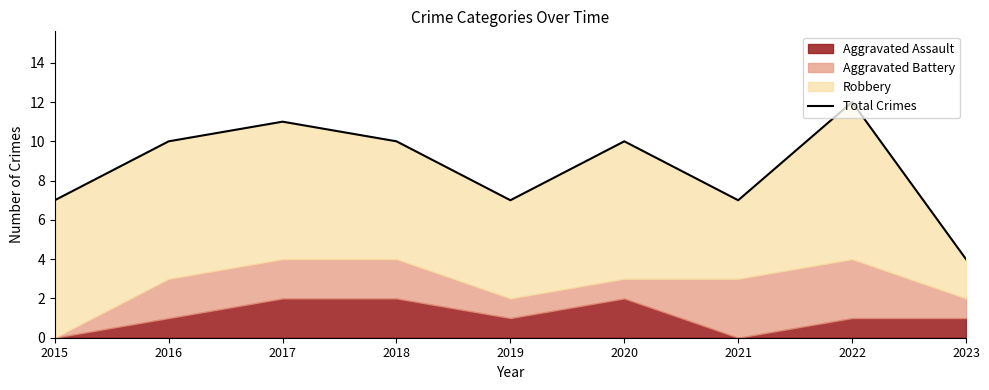

What is the sum of the values at 2023 and 2022?

16